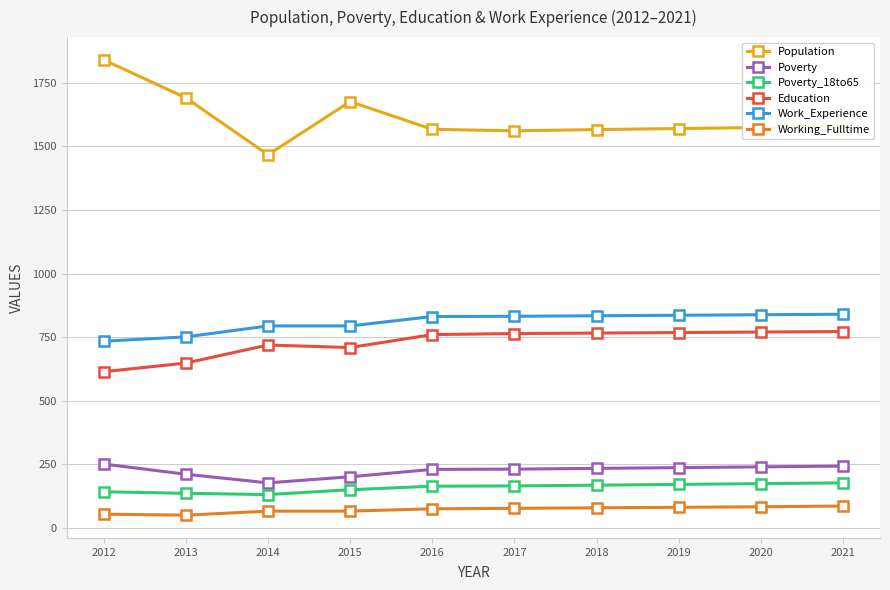

Is it true that Working_Fulltime equals 81 at 2019?

True